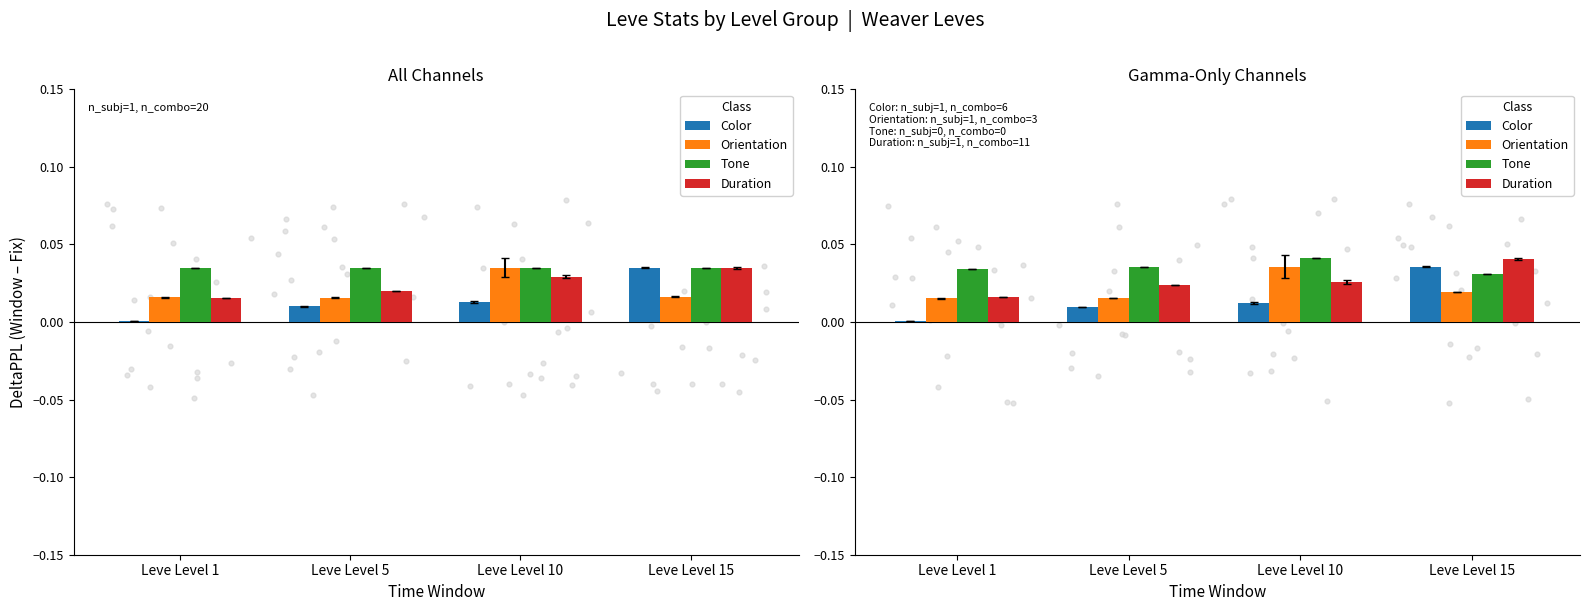

At how many categories does at least one series exceed 0?

4